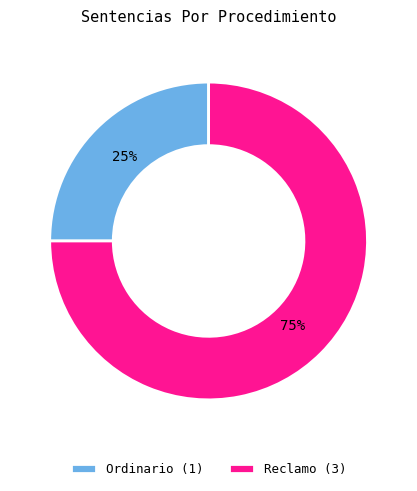

To the nearest percent, what is the difference between the Reclamo and Ordinario slice percentages?

50%